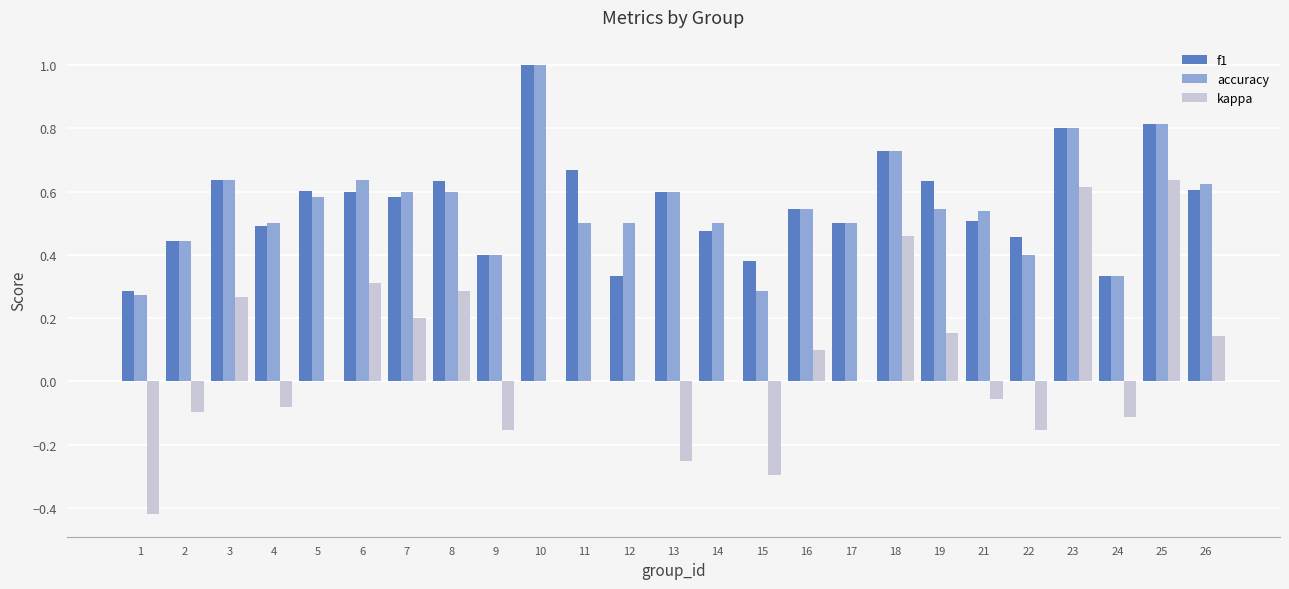

What is the greatest value displayed?

1.0